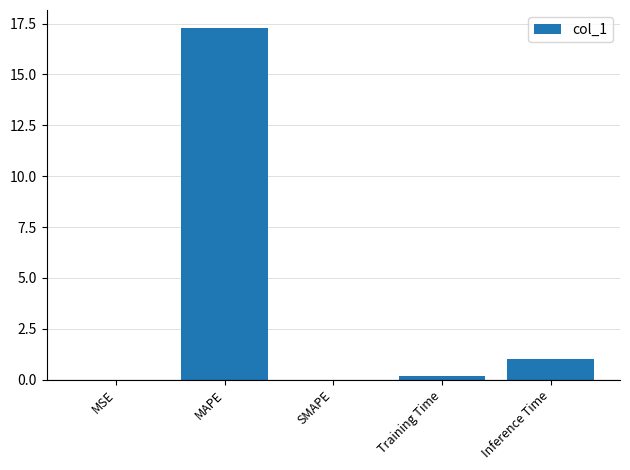

The value at MSE is 0.0. True or false?

True